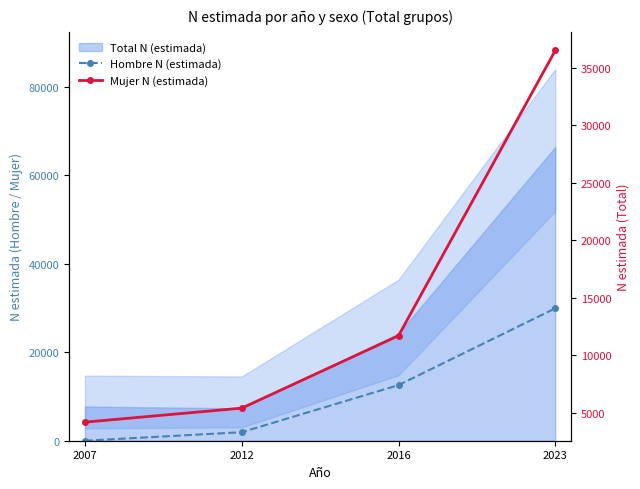

What is the sum of all Mujer N (estimada) values?

57742